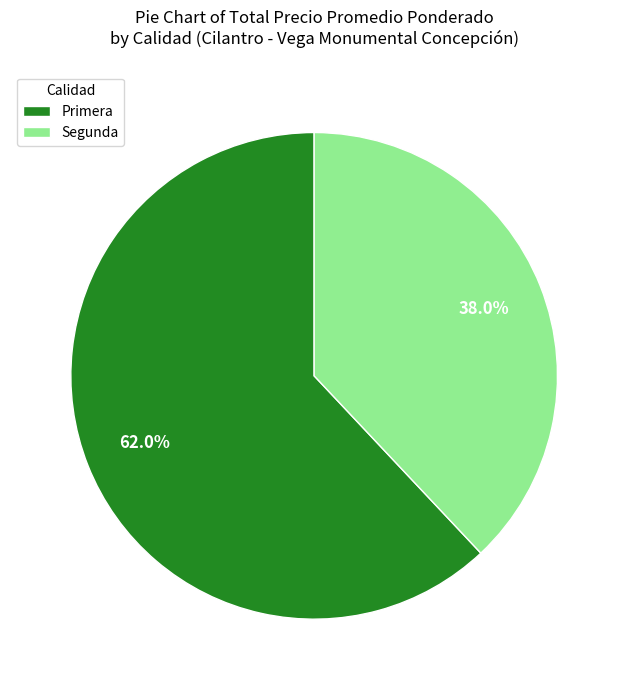

How many slices are in this pie chart?

2